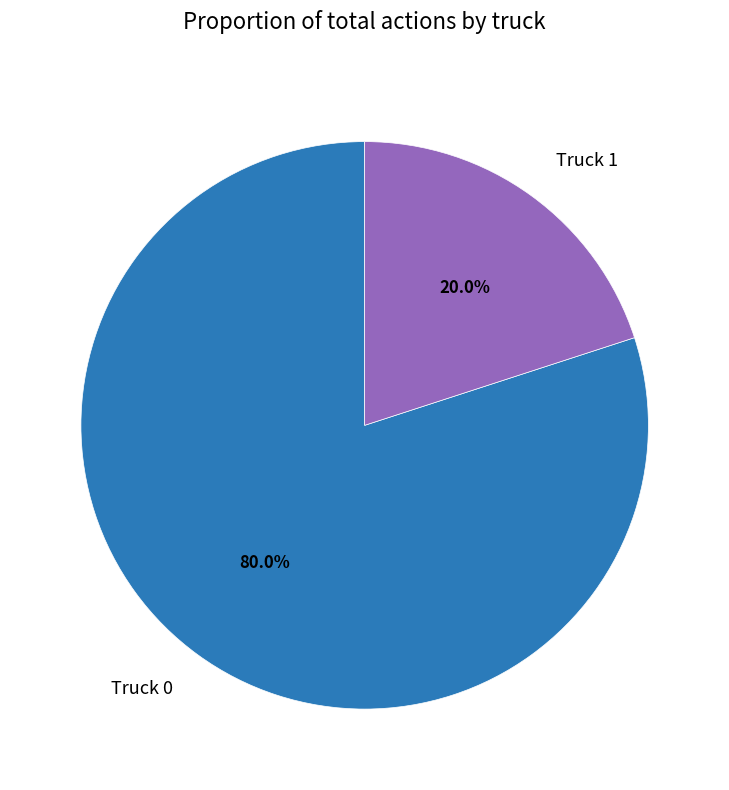

To the nearest percent, what portion does Truck 0 represent?

80%